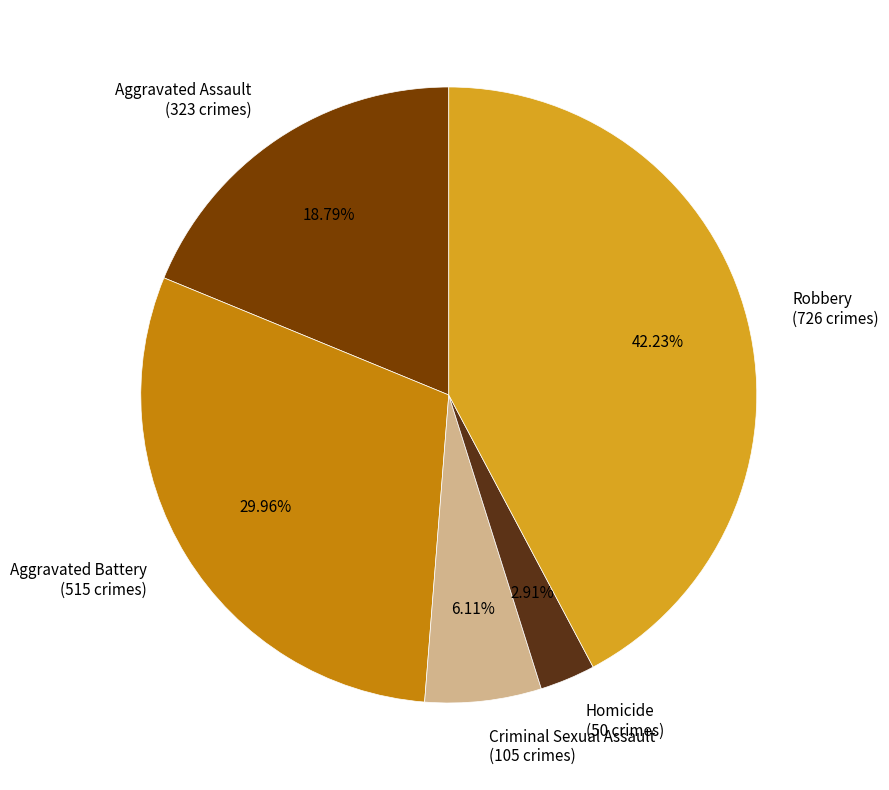

Count the number of slices in the pie.

5